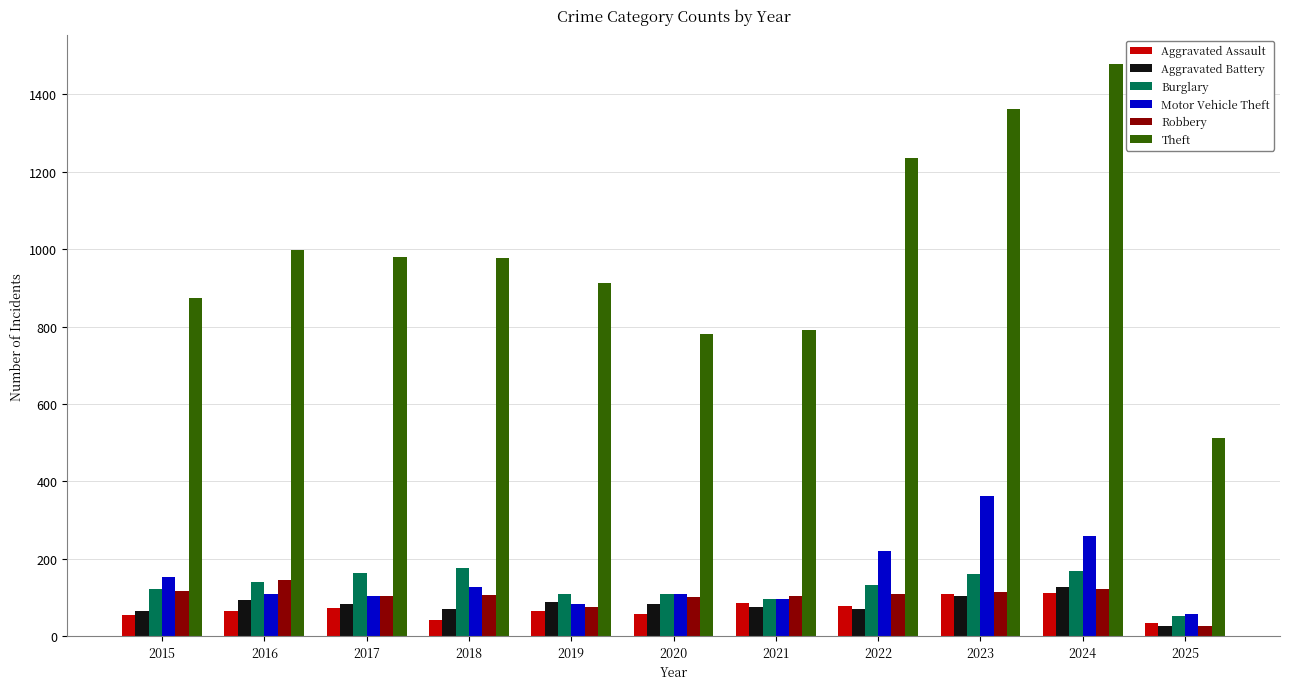

How many groups of bars are there?

11